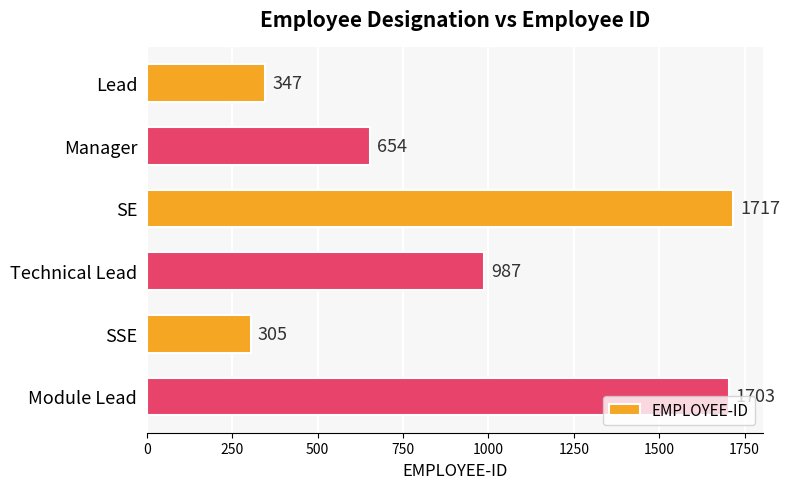

At which category does the chart reach its peak across all series?

SE